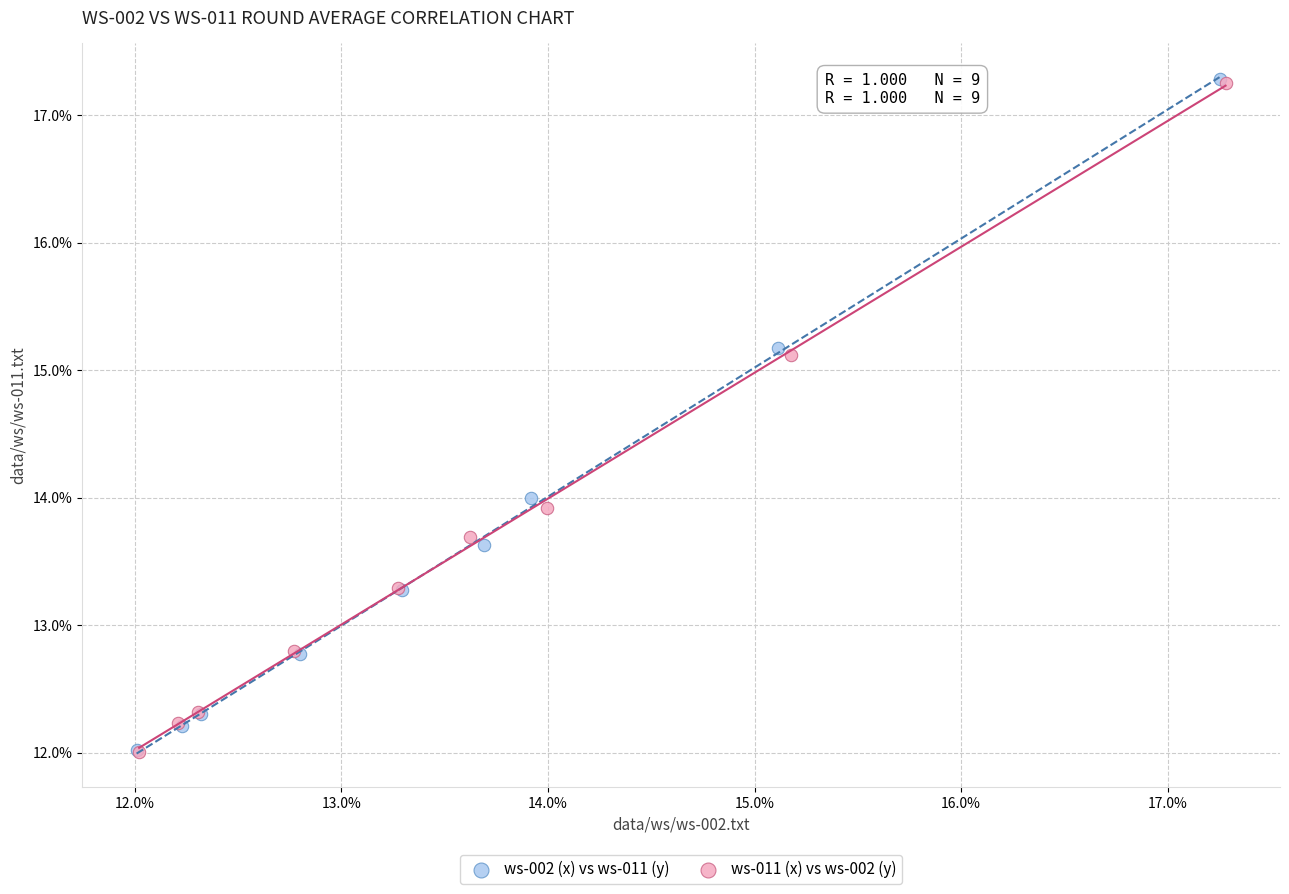

What are all the series names shown in the legend?

ws-002 (x) vs ws-011 (y), ws-011 (x) vs ws-002 (y)